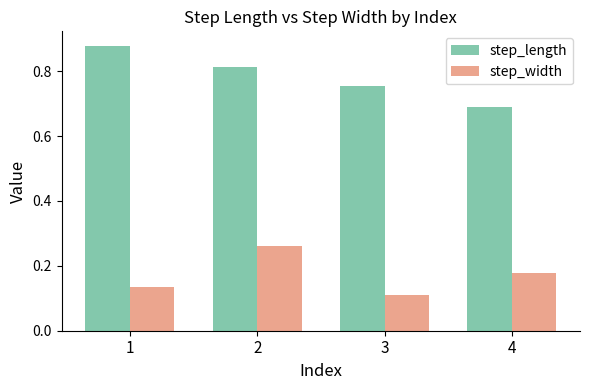

At which label does step_width reach its minimum?

3